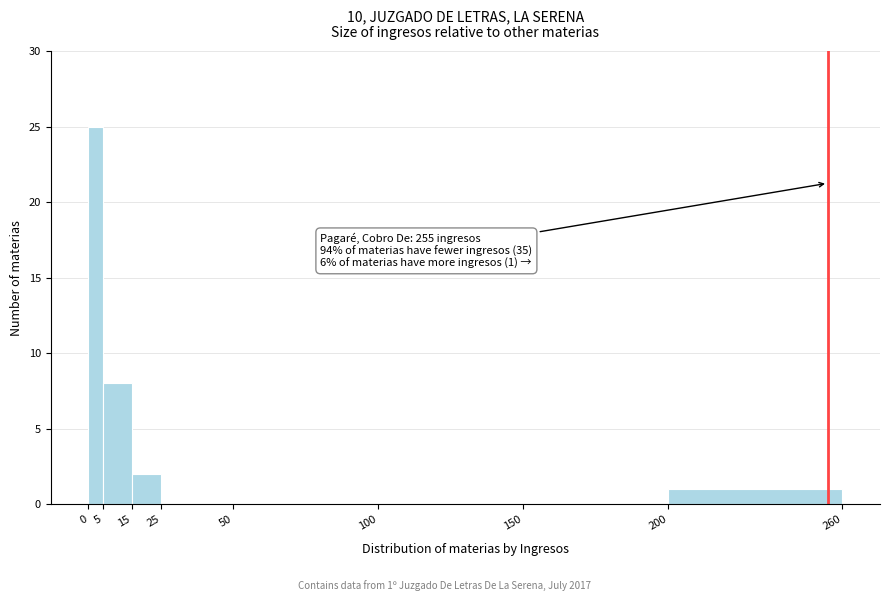

Which range on the x-axis has the tallest bar?

0 to 5